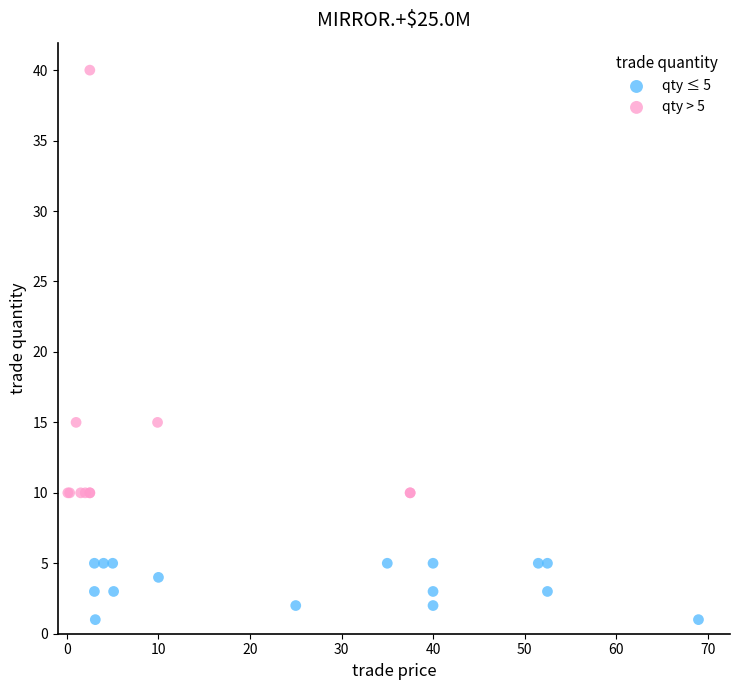

Which series contains the highest Y value?

qty > 5